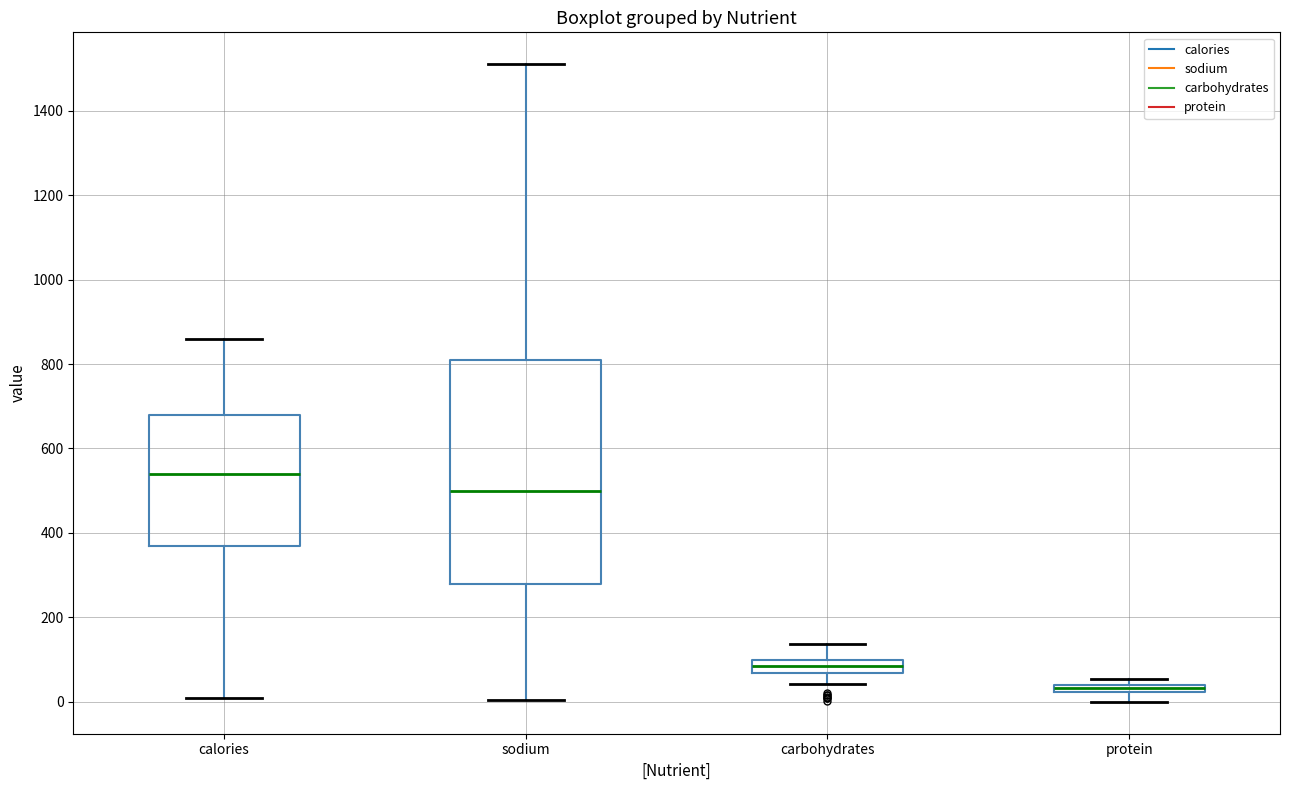

Which box's median line is the lowest?

protein